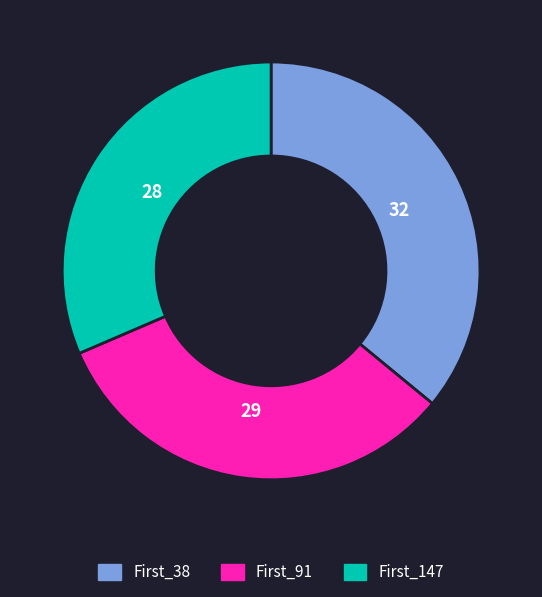

What is the ratio of the value at First_147 to the value at First_38?

0.9